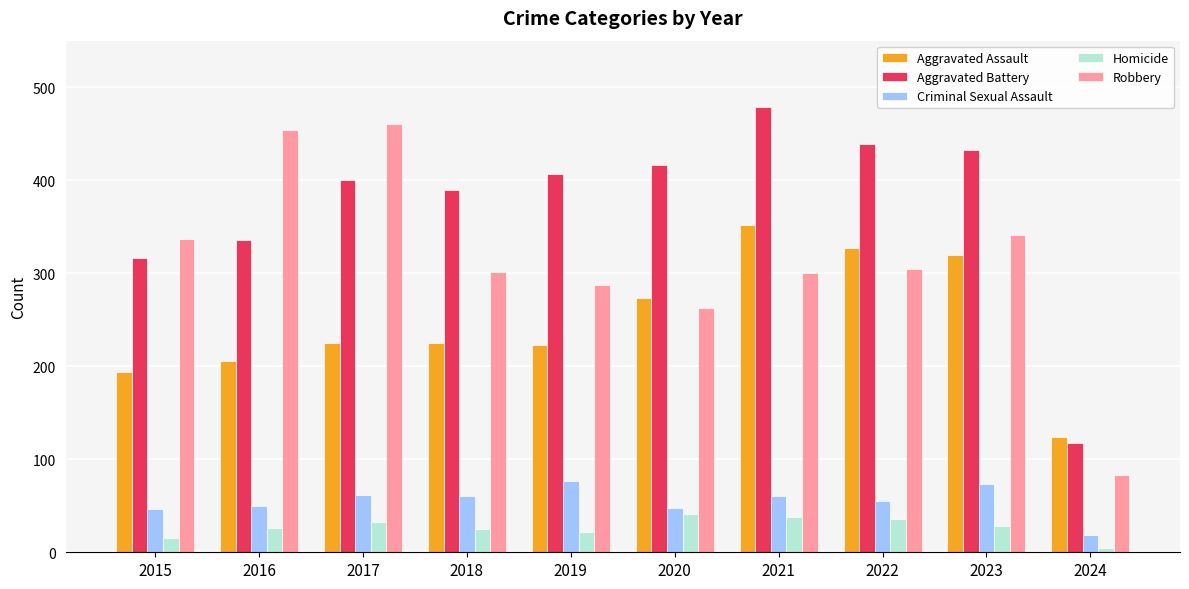

What are all the series names shown in the legend?

Aggravated Assault, Aggravated Battery, Criminal Sexual Assault, Homicide, Robbery